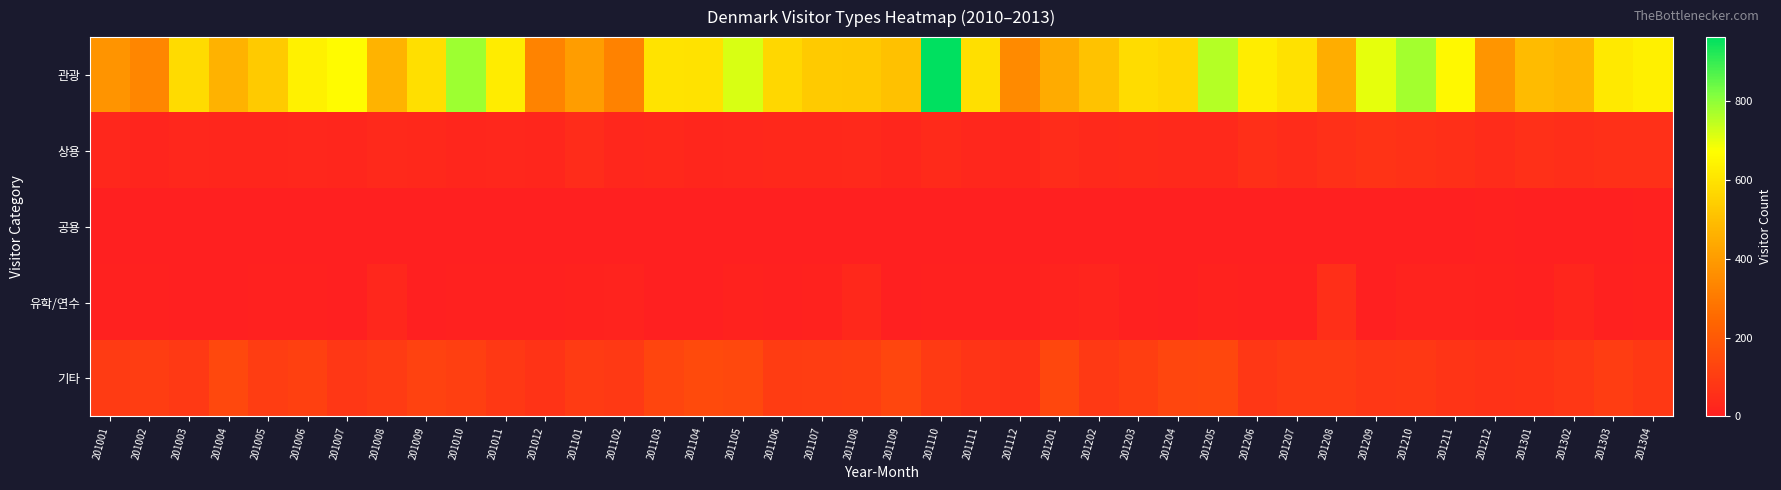

Which has a higher value, 201010 or 201009?

201010